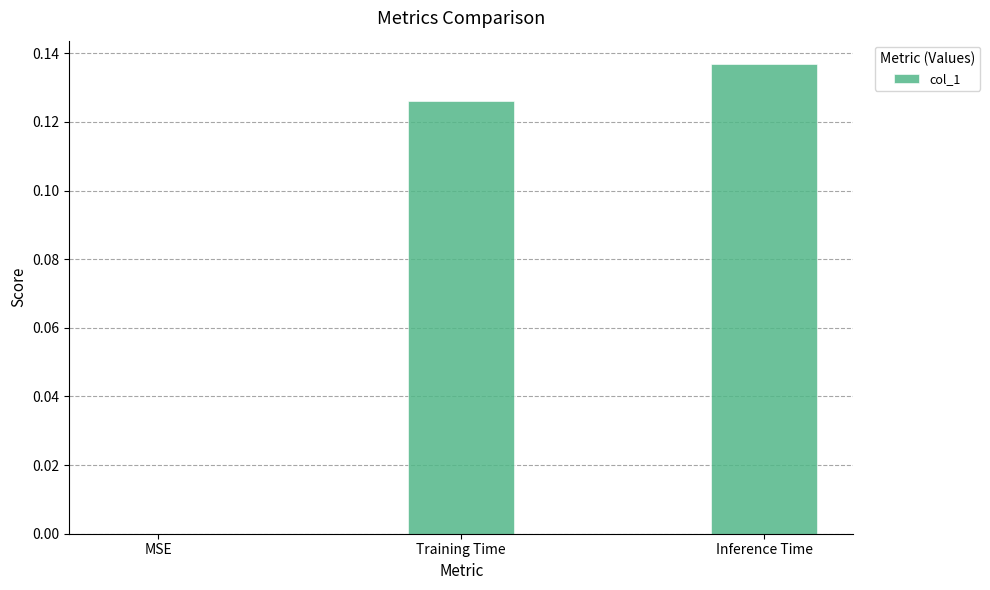

The chart shows a value of 0.1 at MSE. True or false?

False